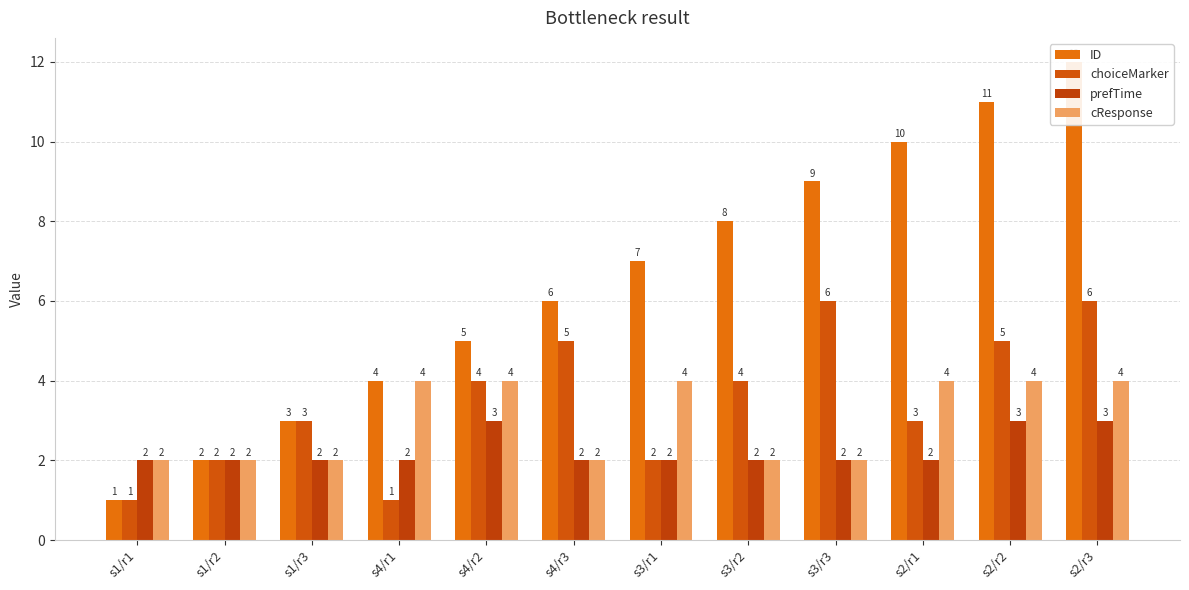

Rank the series by their maximum value, from lowest to highest.

prefTime, cResponse, choiceMarker, ID